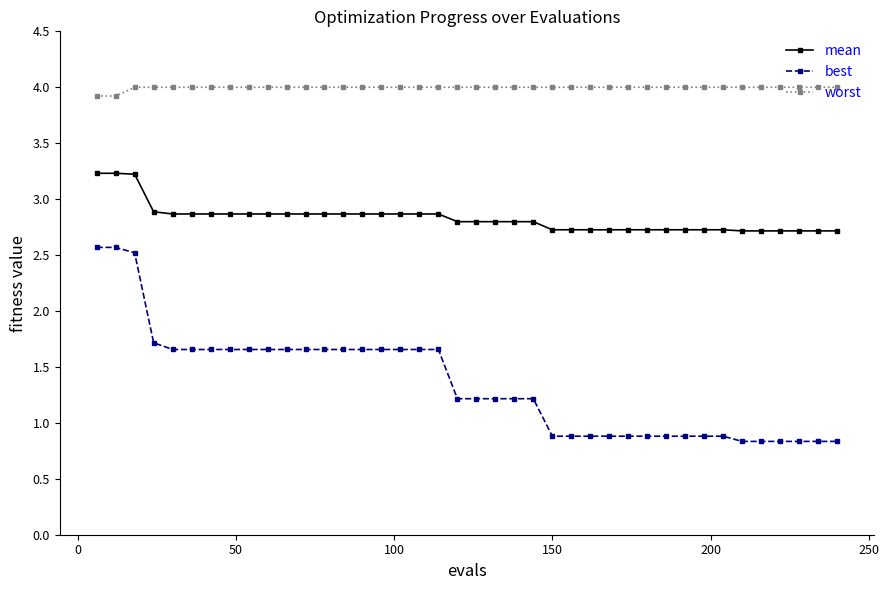

Count the number of data series in this chart.

3